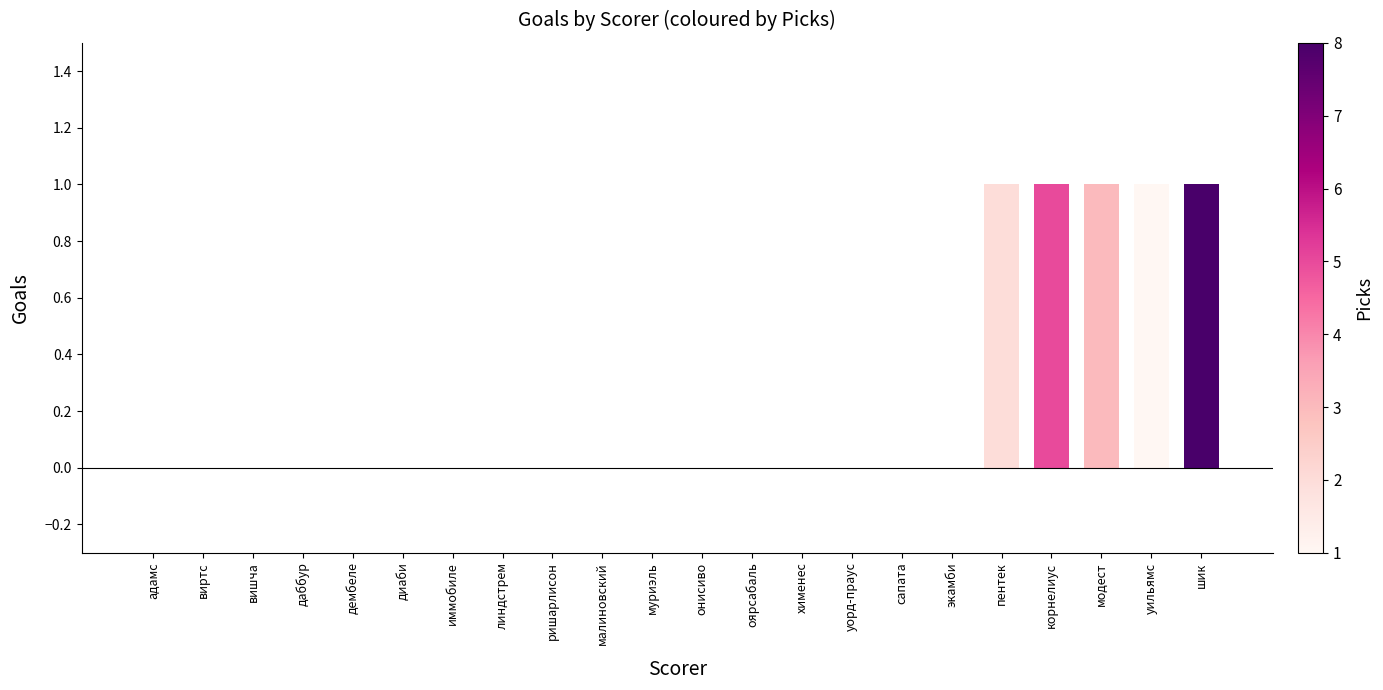

The chart shows a value of 0 at дембеле. True or false?

True